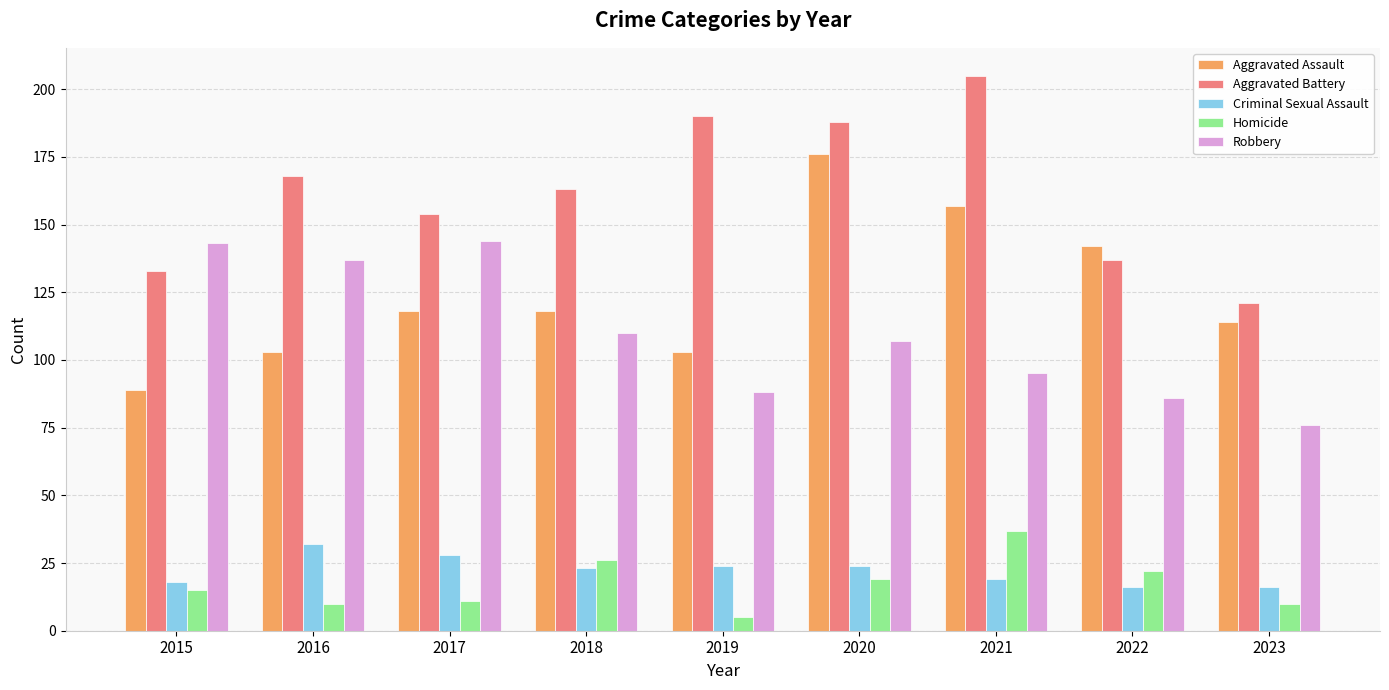

What is the average value of the Aggravated Assault series?

124